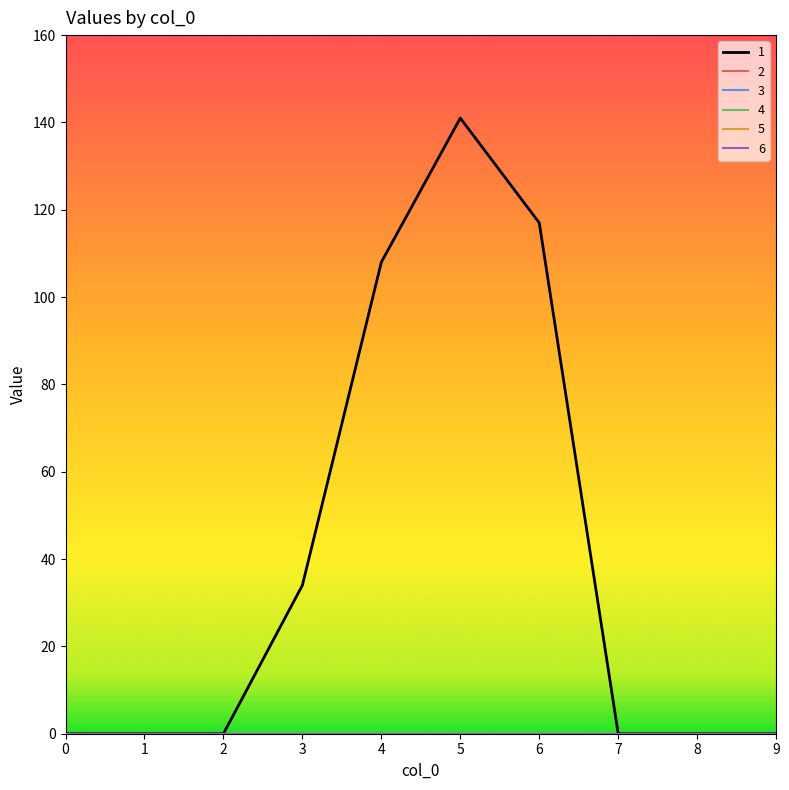

At 5, list the series in order from largest to smallest.

1, 2, 3, 4, 5, 6